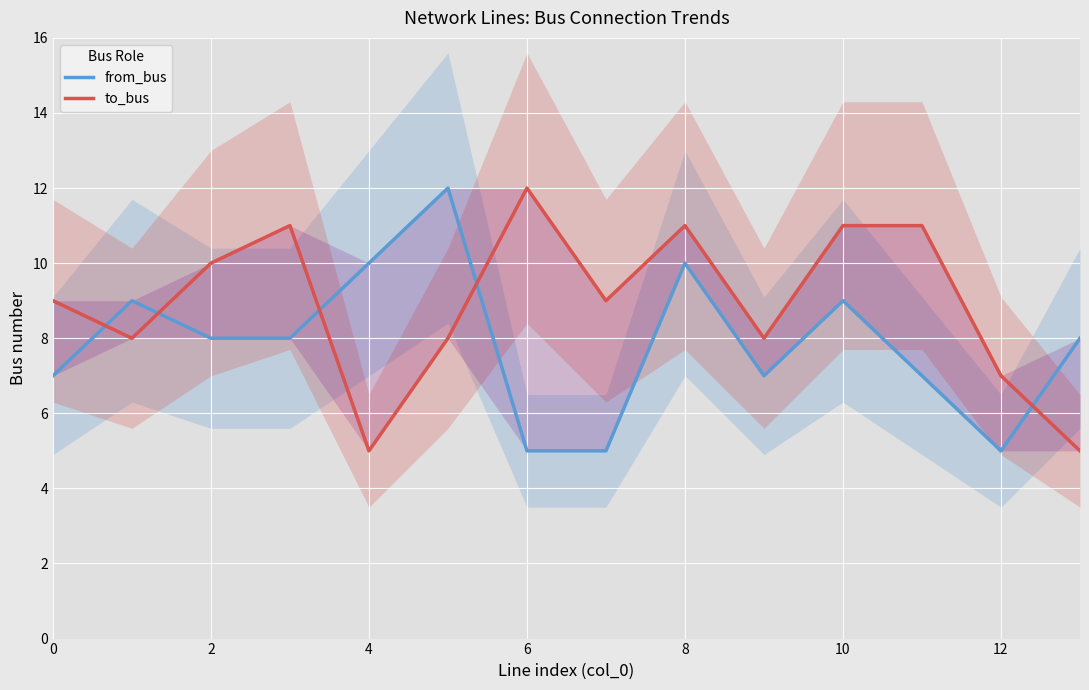

Which series has the largest total across all categories?

to_bus